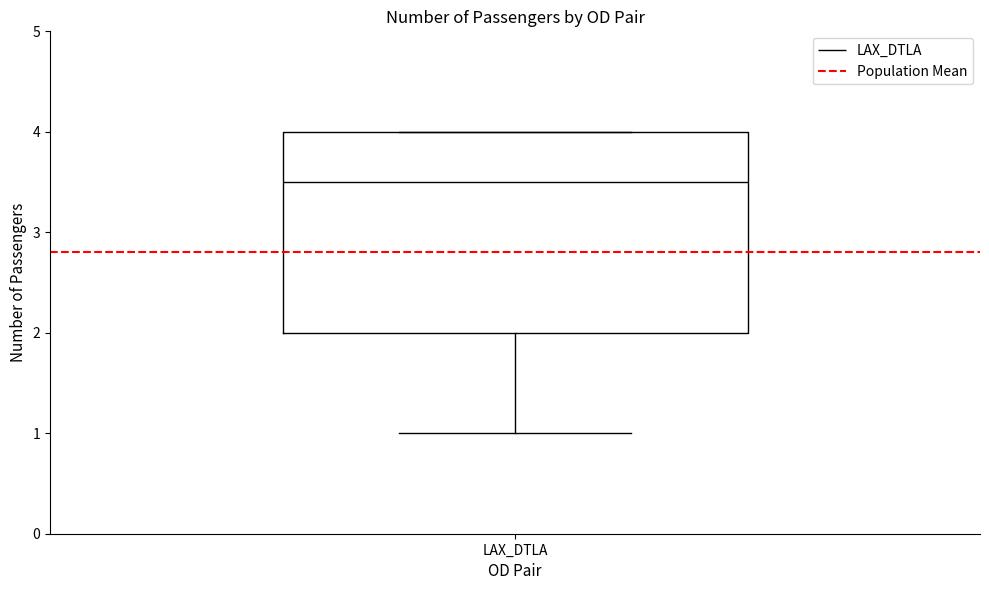

Read this box plot against the y-axis: the position of the median line, the range covered by the box, and the ends of both whiskers. The values are not printed on the chart, so give them approximately, as read against the axis.

median 3.5, box 2.0 to 4.0, whiskers 1.0 to 4.0